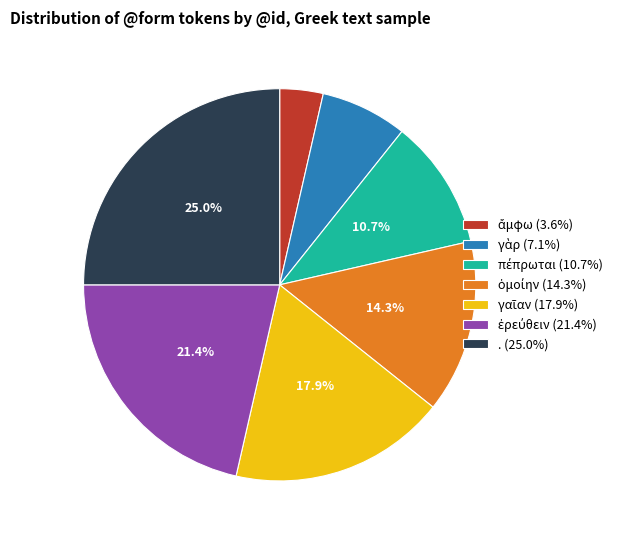

Is there a majority slice in this chart?

No